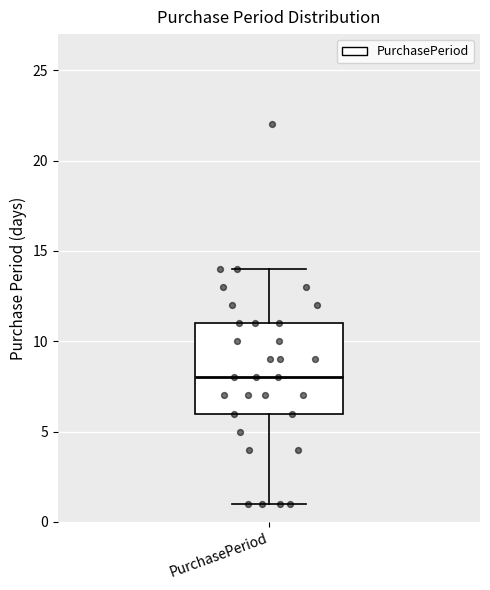

Transcribe this box plot: give where the median line is, the range the box spans, and where the two whiskers end, as read against the y-axis. The values are not printed on the chart, so give them approximately, as read against the axis.

median 8, box 6 to 11, whiskers 1 to 14